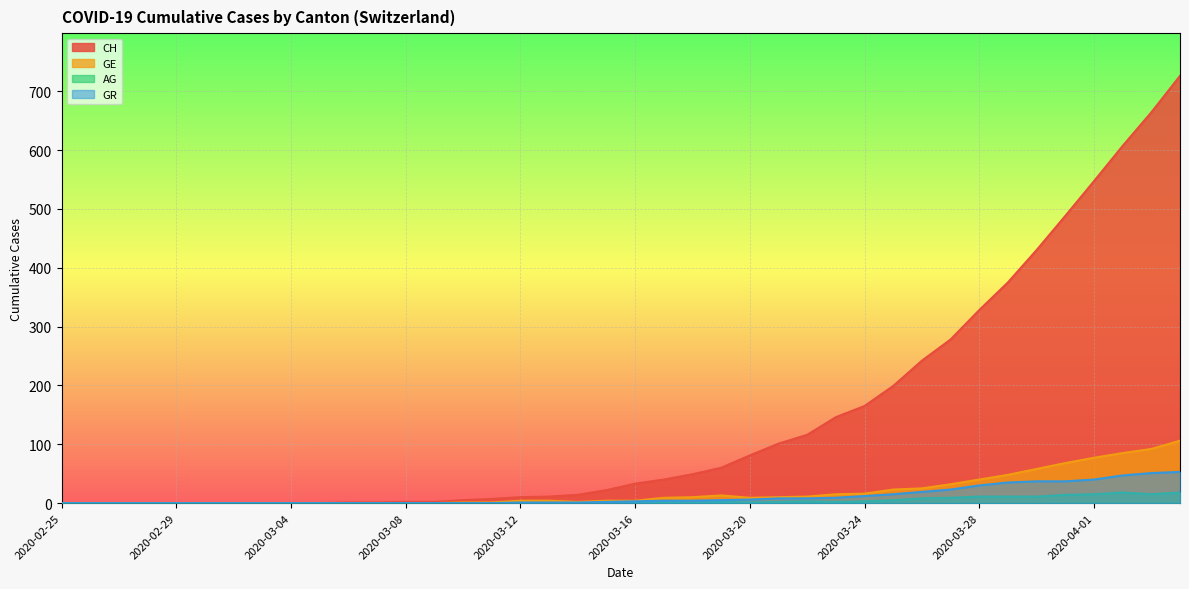

True or false: CH and AG intersect in this chart.

False